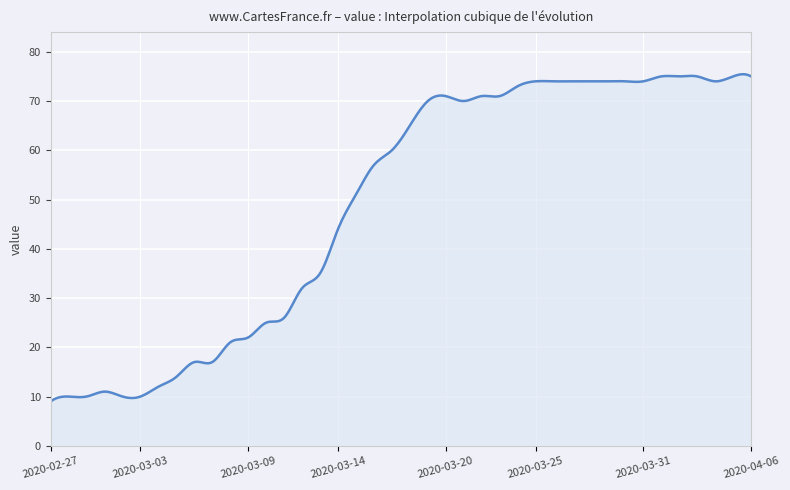

What is the maximum value shown in the chart?

75.4